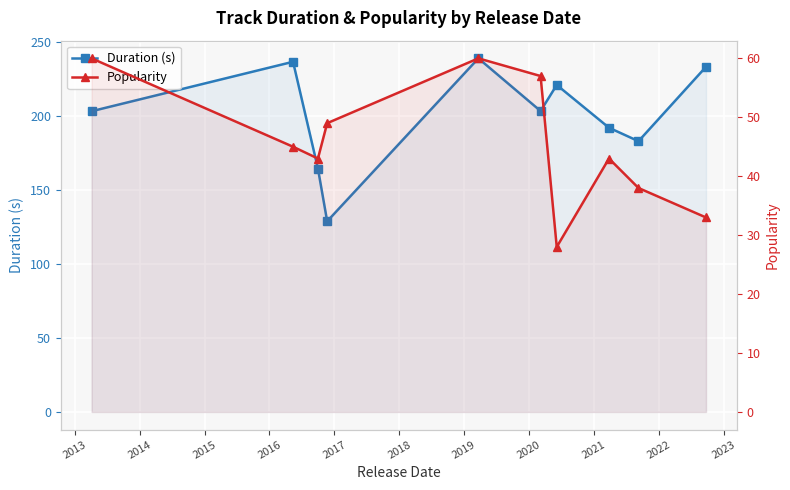

True or false: Popularity and Duration (s) intersect in this chart.

False